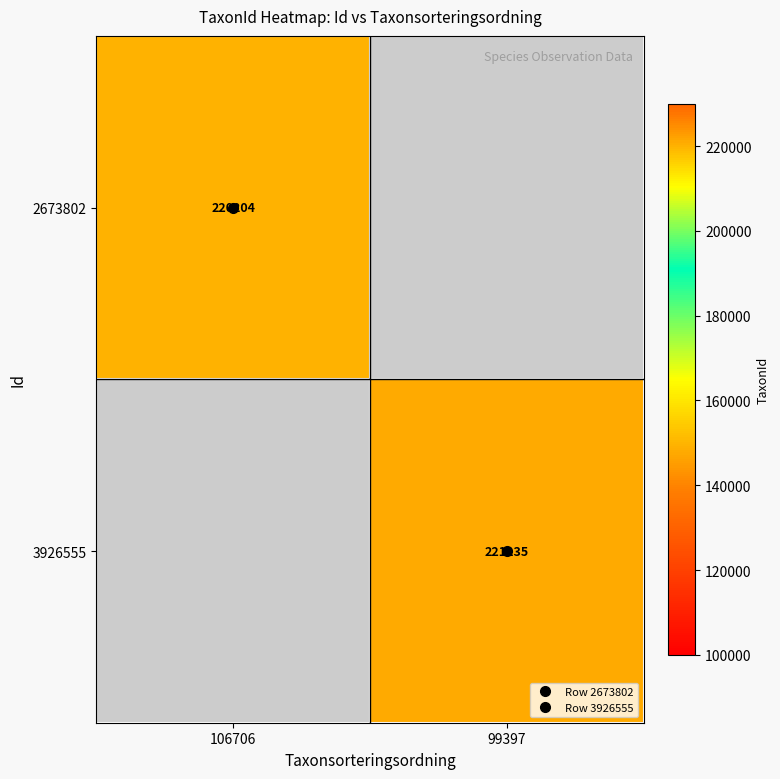

Is it true that 3926555 equals 221235.0 at 99397?

True